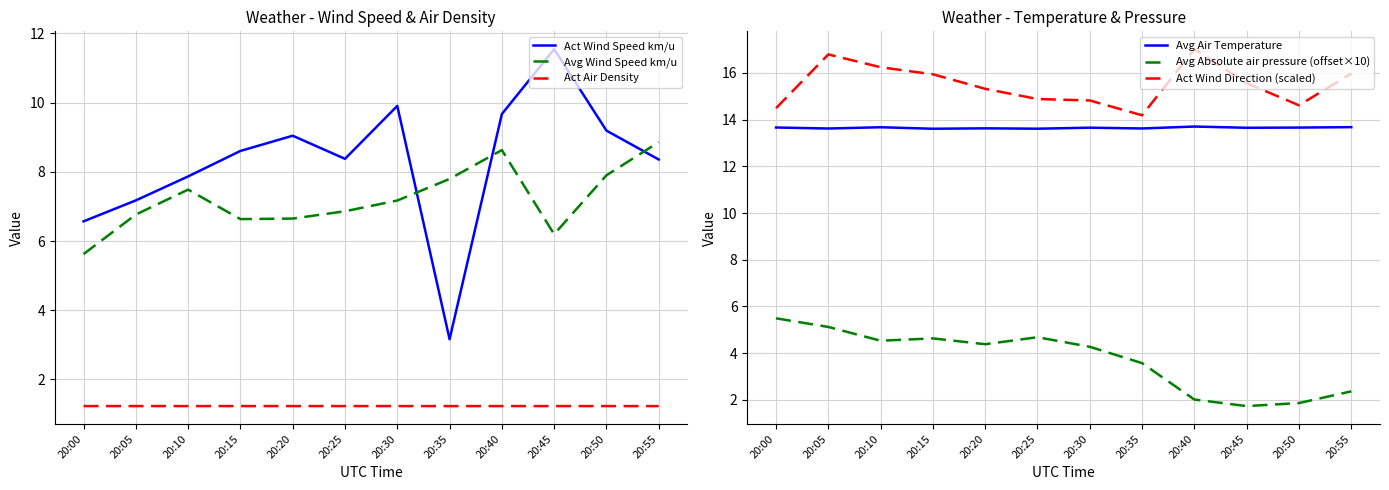

What value does the Avg Air Temperature series have at 20:45?

13.7